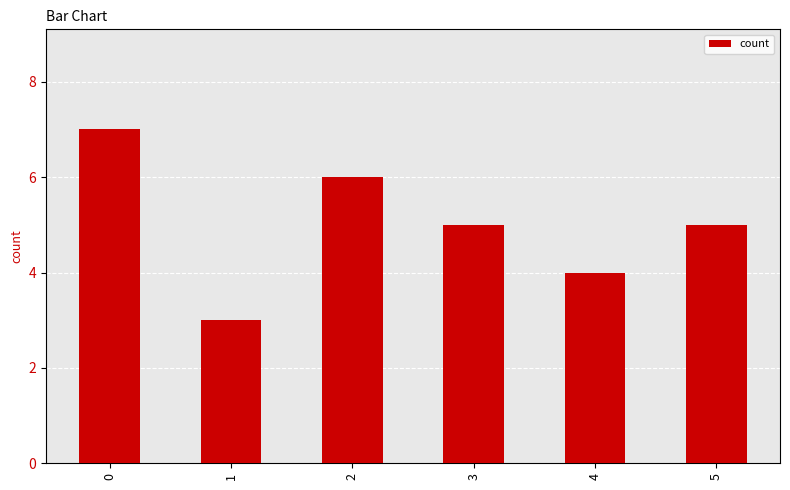

Count the number of categories in the chart.

6